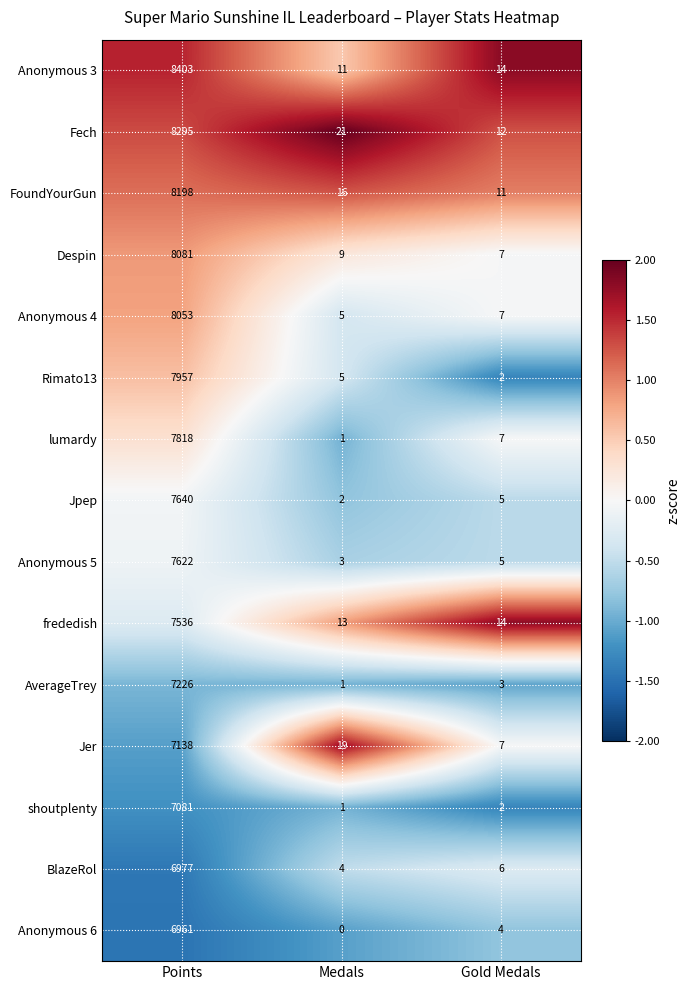

Which series changed the most between Points and Medals?

Anonymous 3